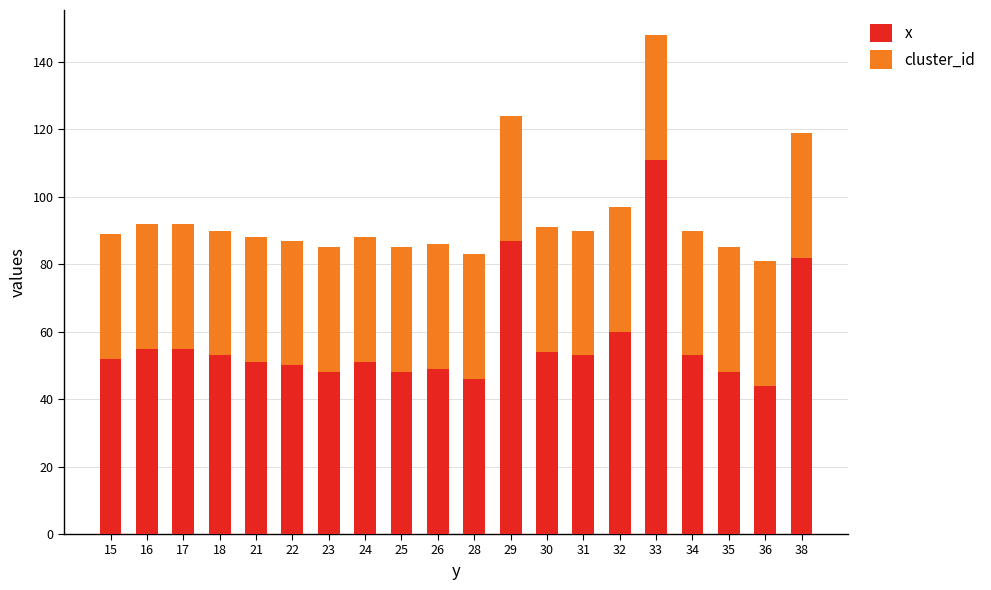

At which label does x reach its peak?

33